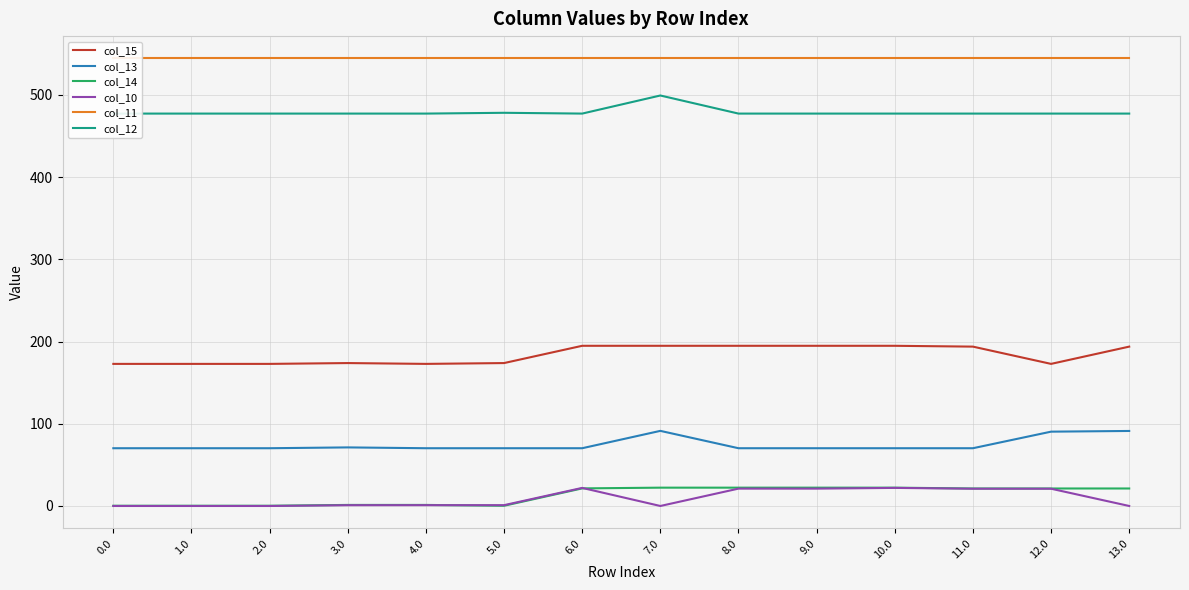

True or false: col_11 and col_15 intersect in this chart.

False